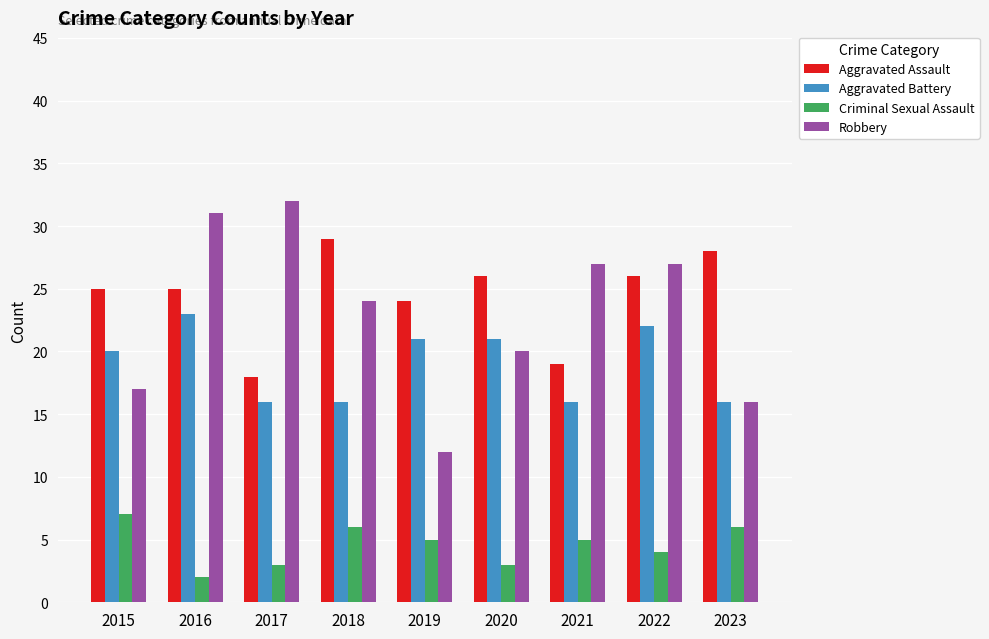

What is the difference between the highest and lowest values at 2017?

29